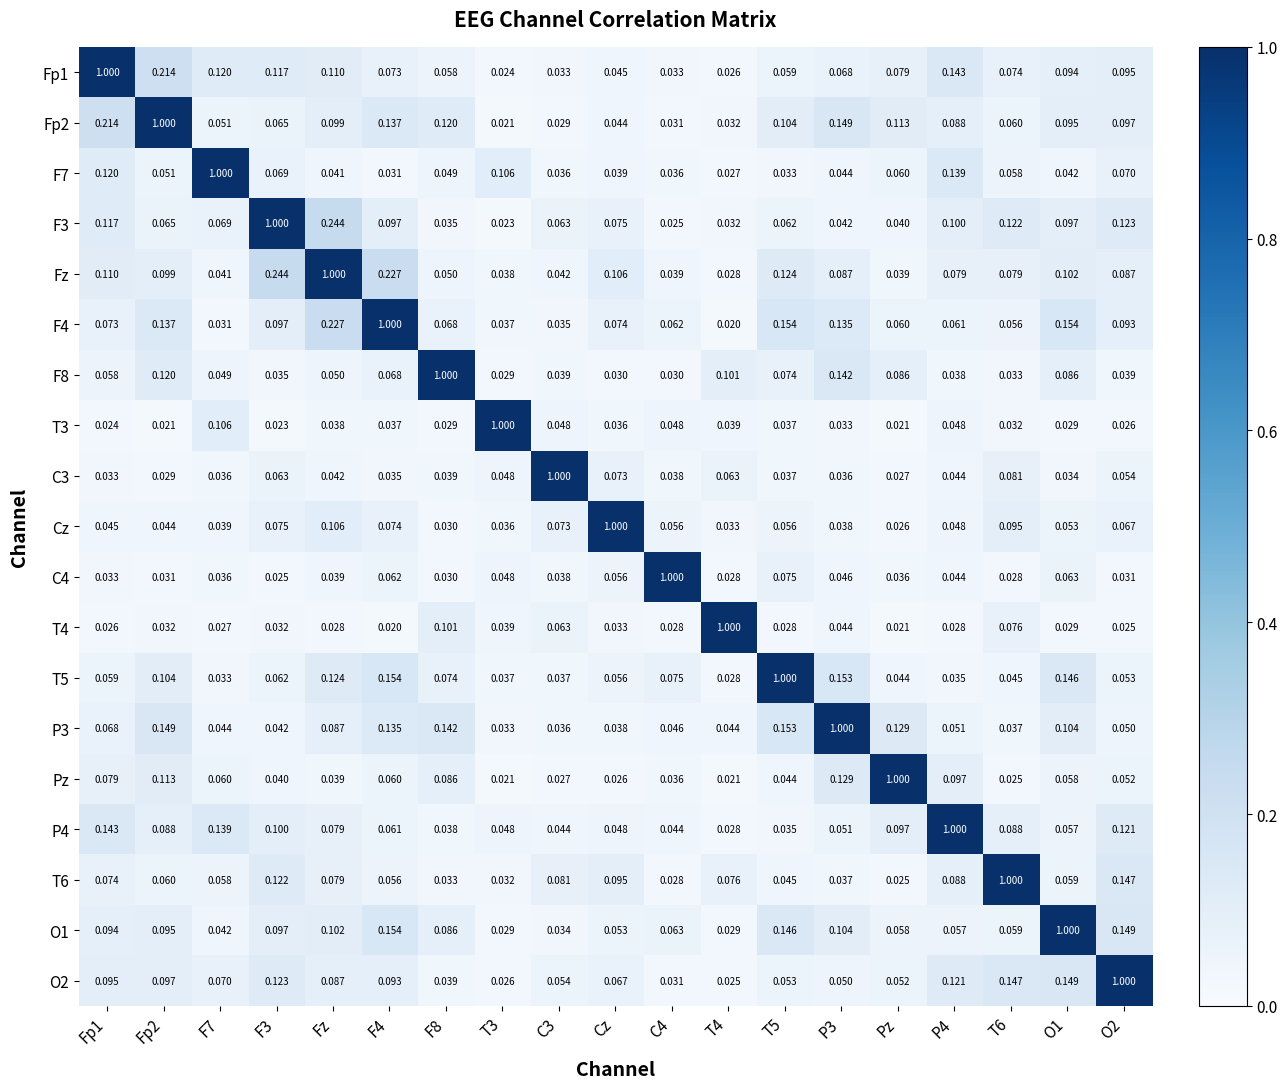

At which label does Pz reach its peak?

Pz